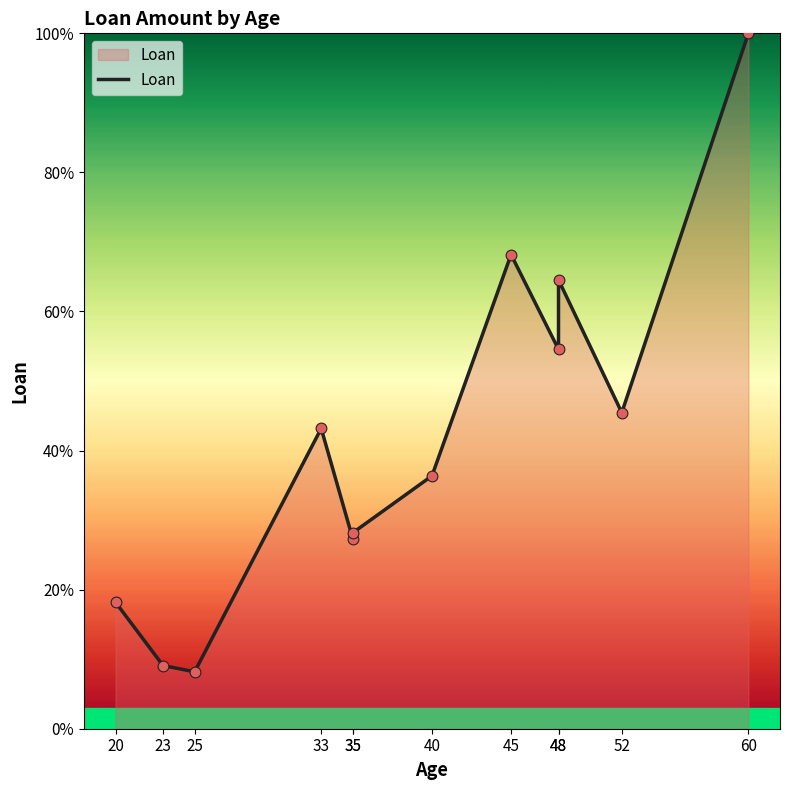

What is the change in value from 48 to 48?

+10.0